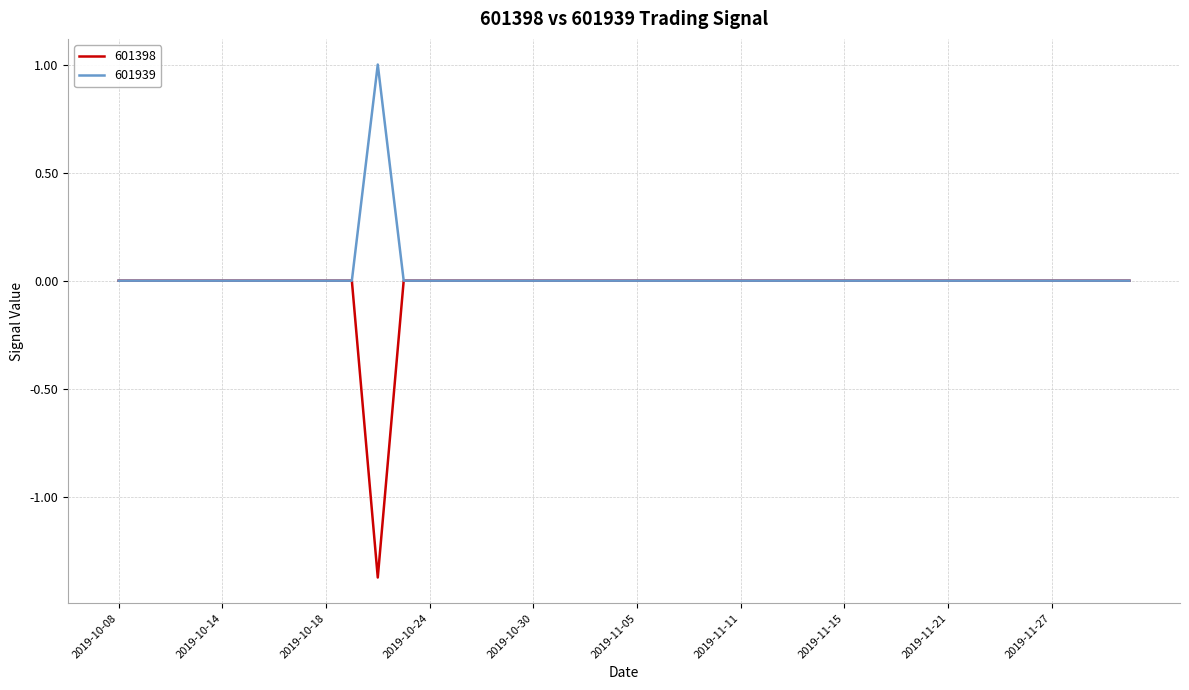

Which series has the largest range (max minus min)?

601398